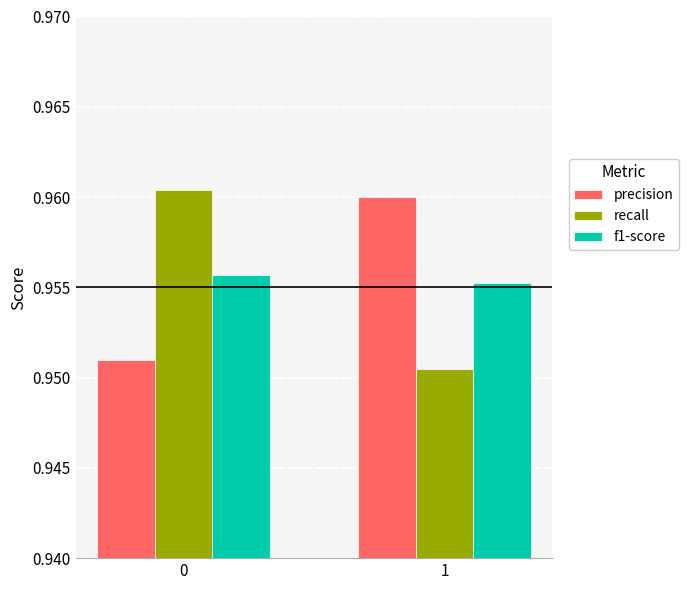

What are all the series names shown in the legend?

precision, recall, f1-score